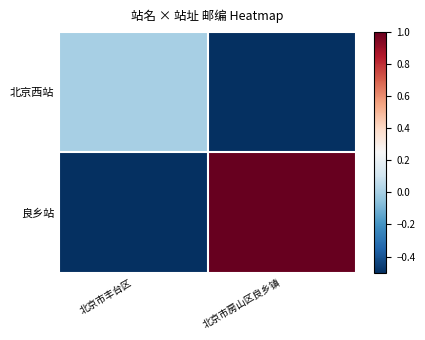

List the series in order of their peak value, highest first.

良乡站, 北京西站